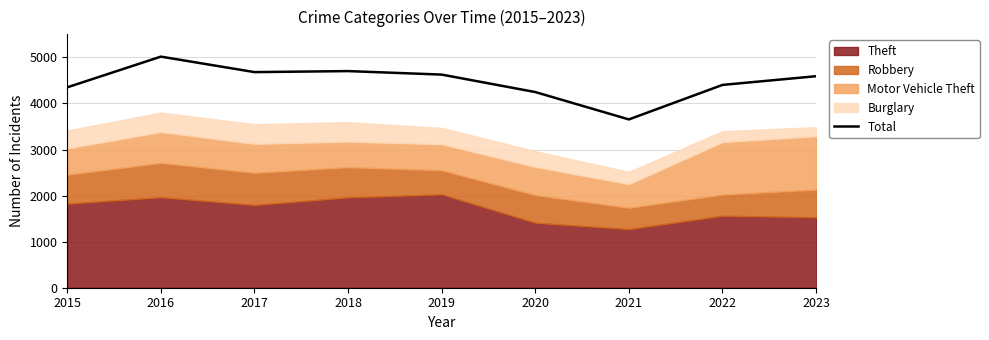

At which category does the chart reach its minimum across all series?

2021